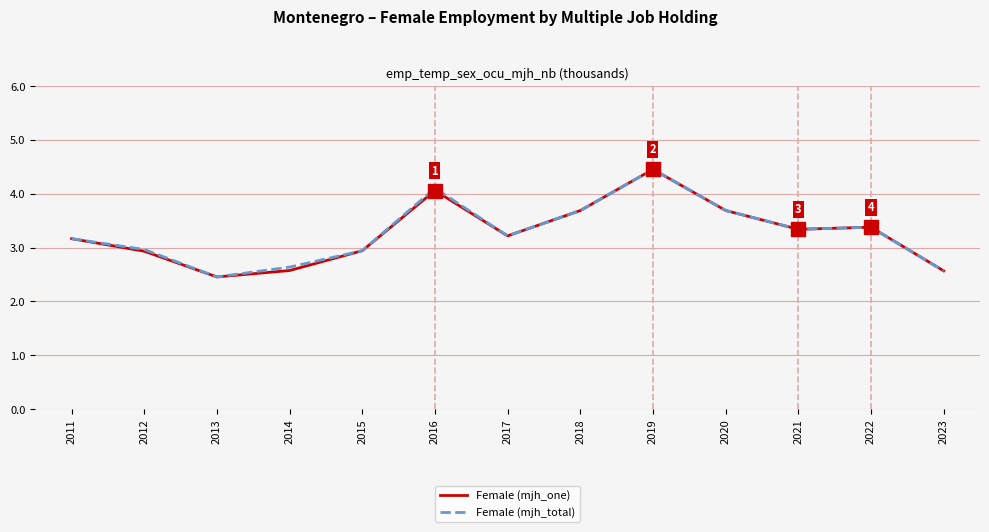

At which category is the sum across all series the highest?

2019